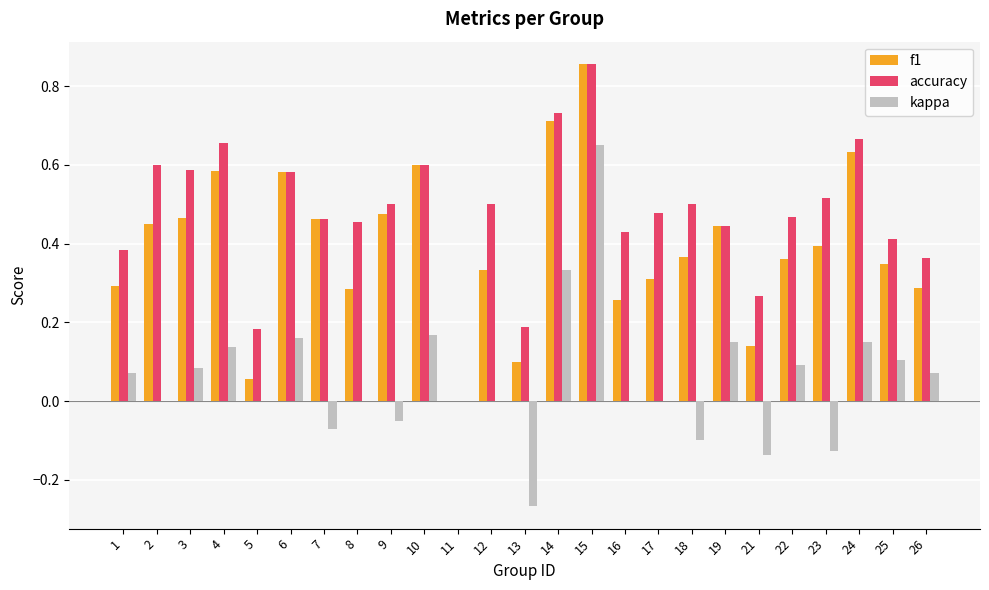

Which series has the largest total across all categories?

accuracy